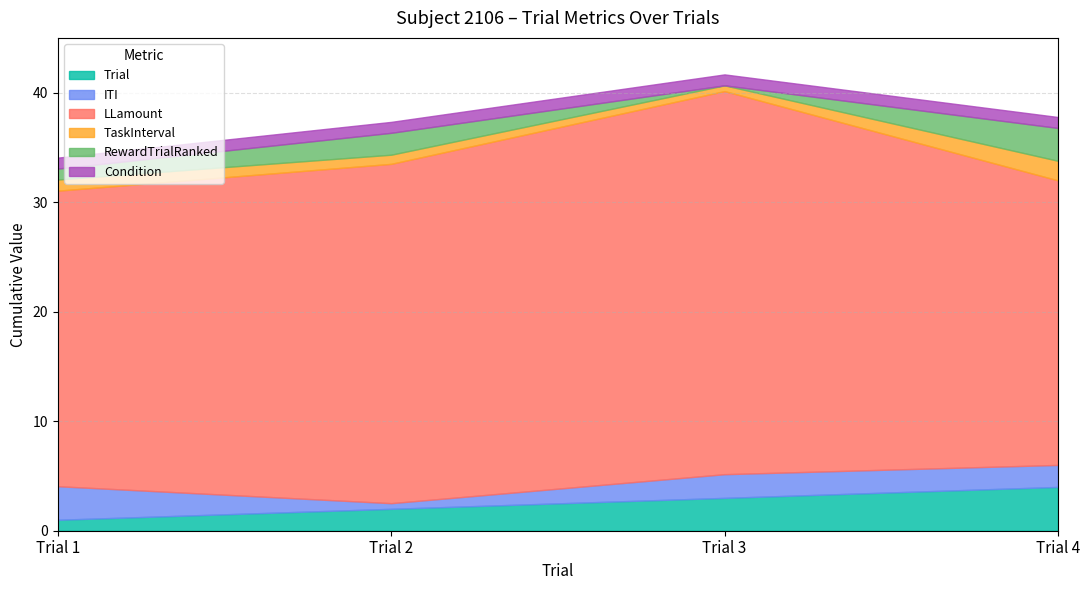

How many lines are shown in the chart?

6